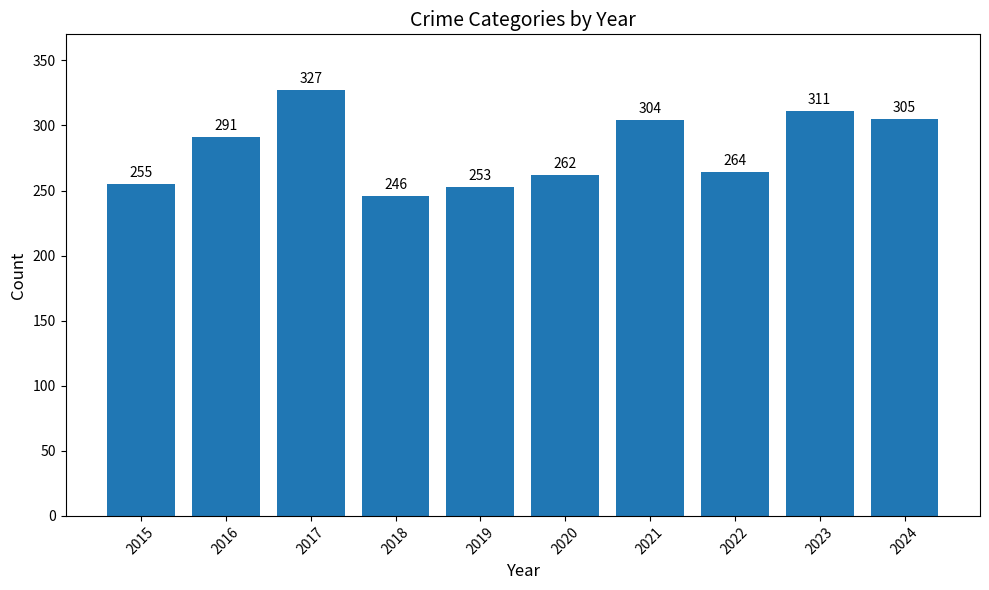

Between 2019 and 2015, which is larger?

2015